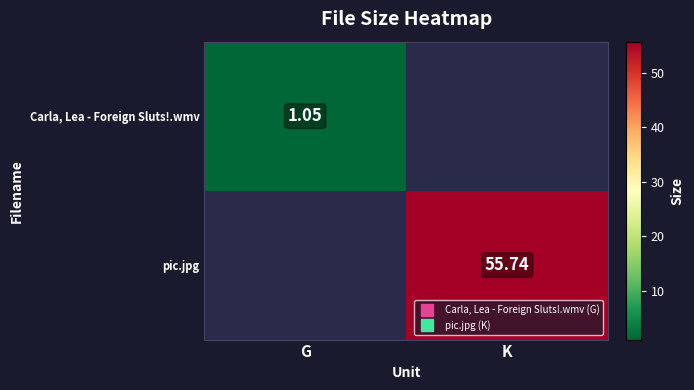

How many values in the pic.jpg series exceed 55?

1